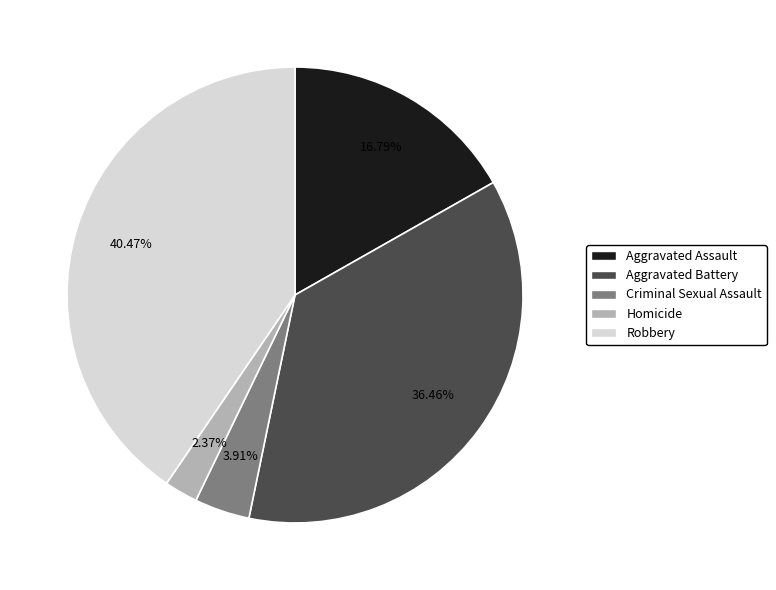

To the nearest percent, what percentage of the pie is Aggravated Battery?

36%